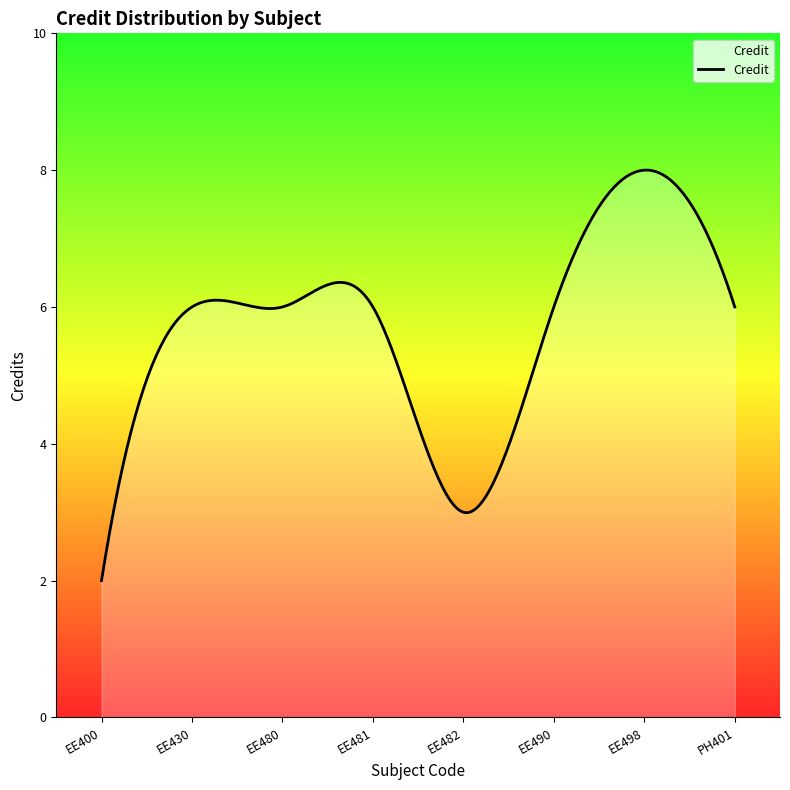

Does the chart display data point markers on the line(s)?

No